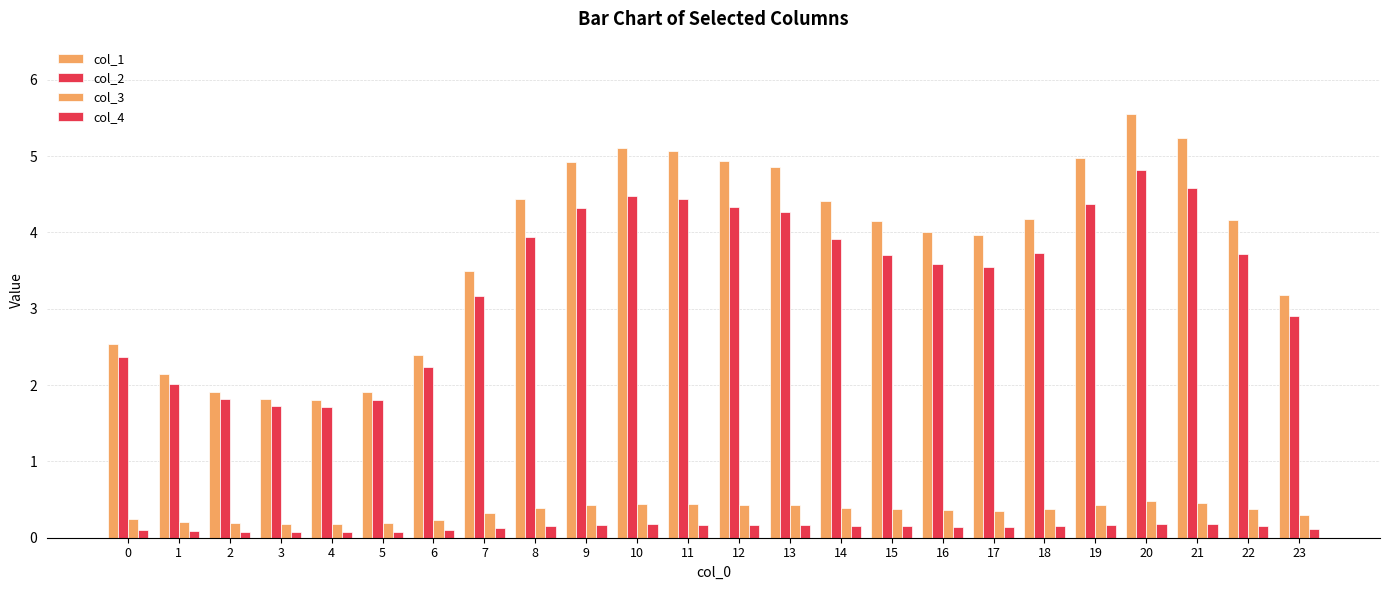

Are the bars horizontal?

No